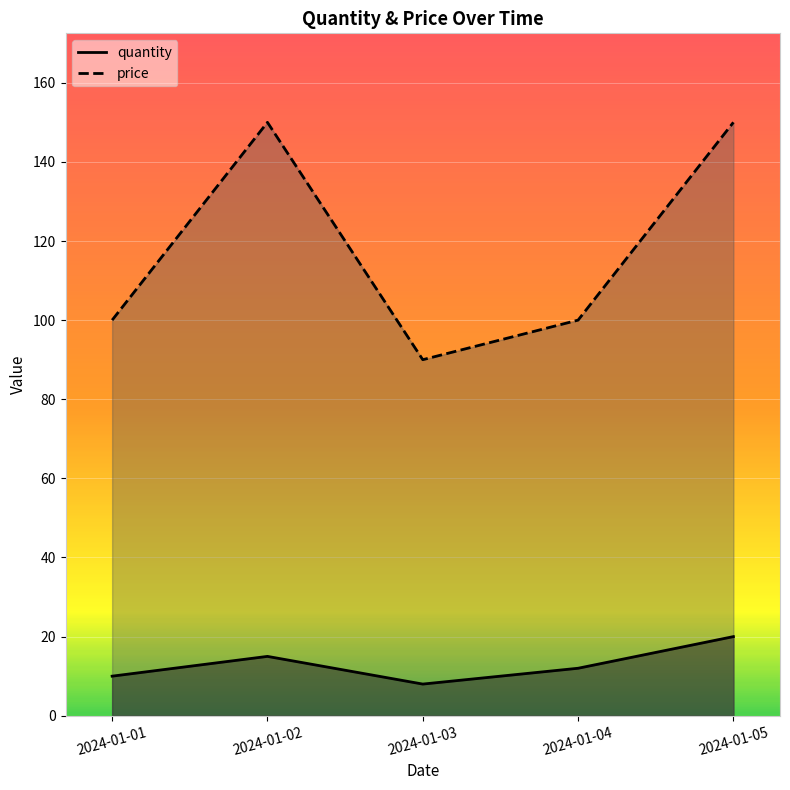

How many data points in quantity are above 12?

2